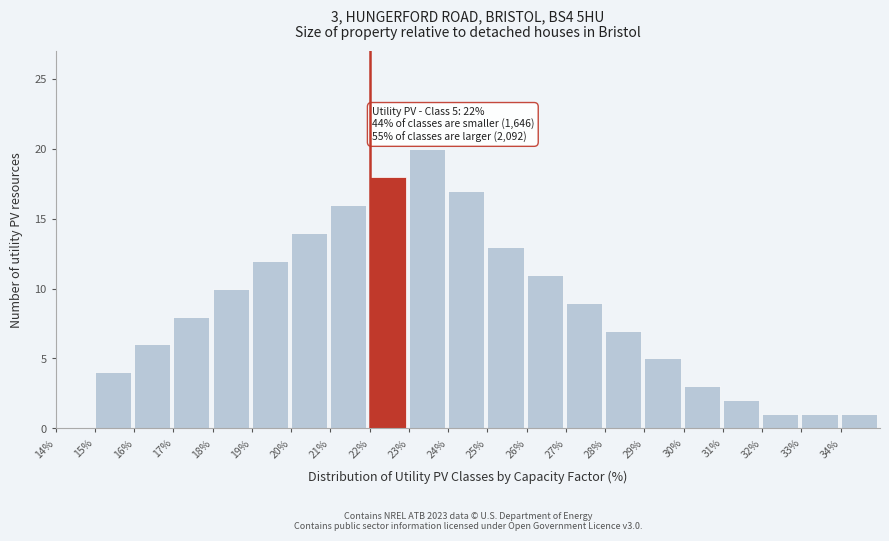

Which range on the x-axis has the tallest bar?

23 to 24